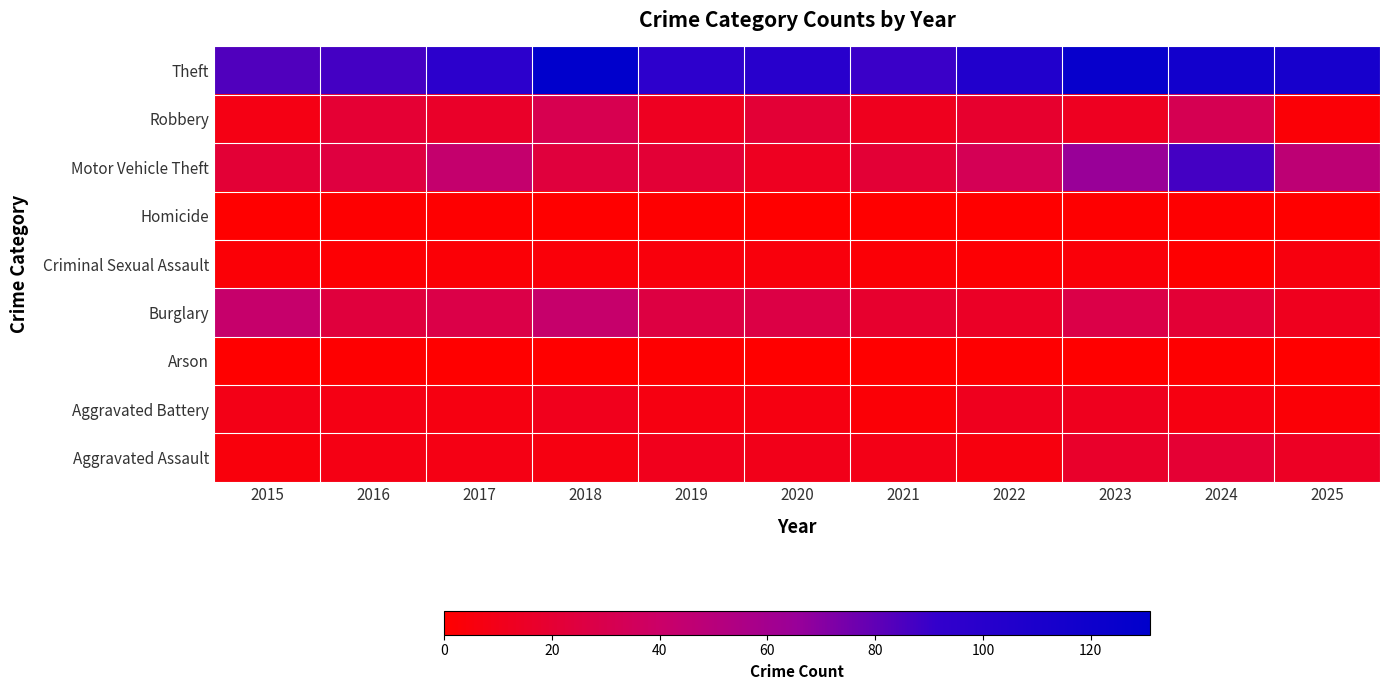

What is the greatest value displayed?

131